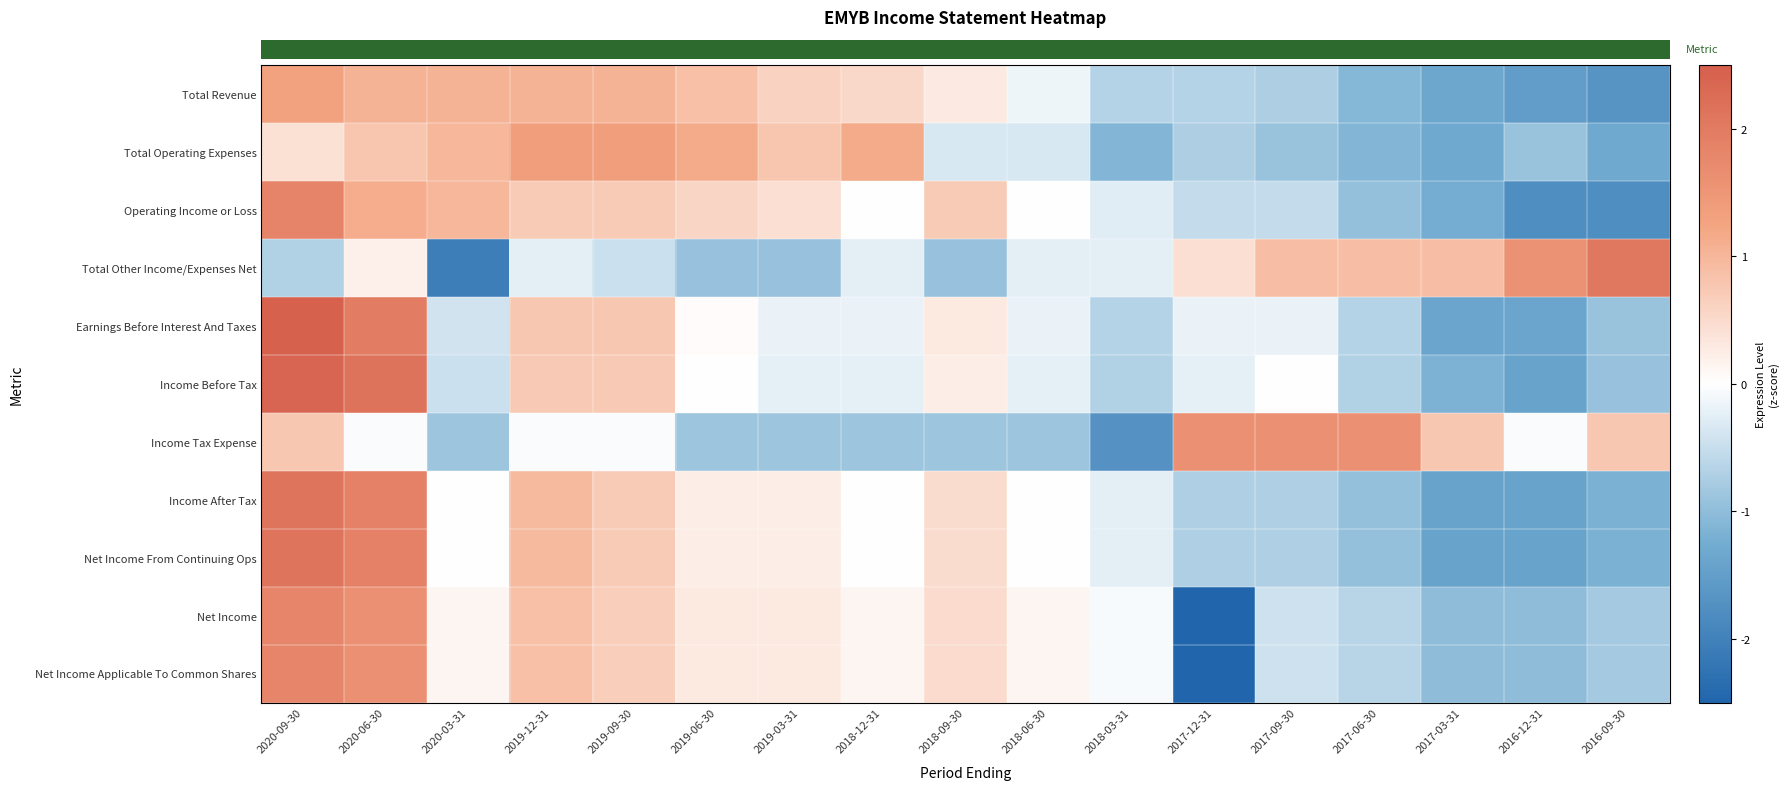

How many data points does each series have?

17